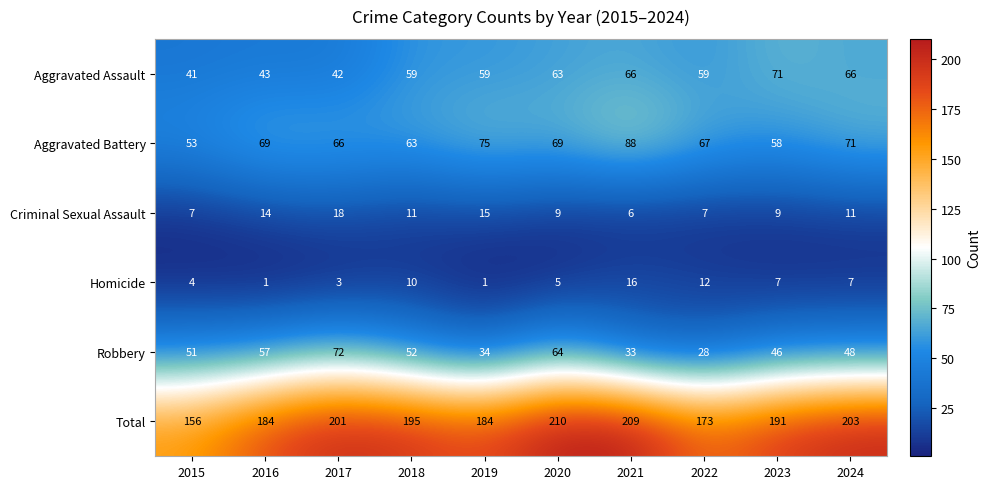

What is the greatest value displayed?

210